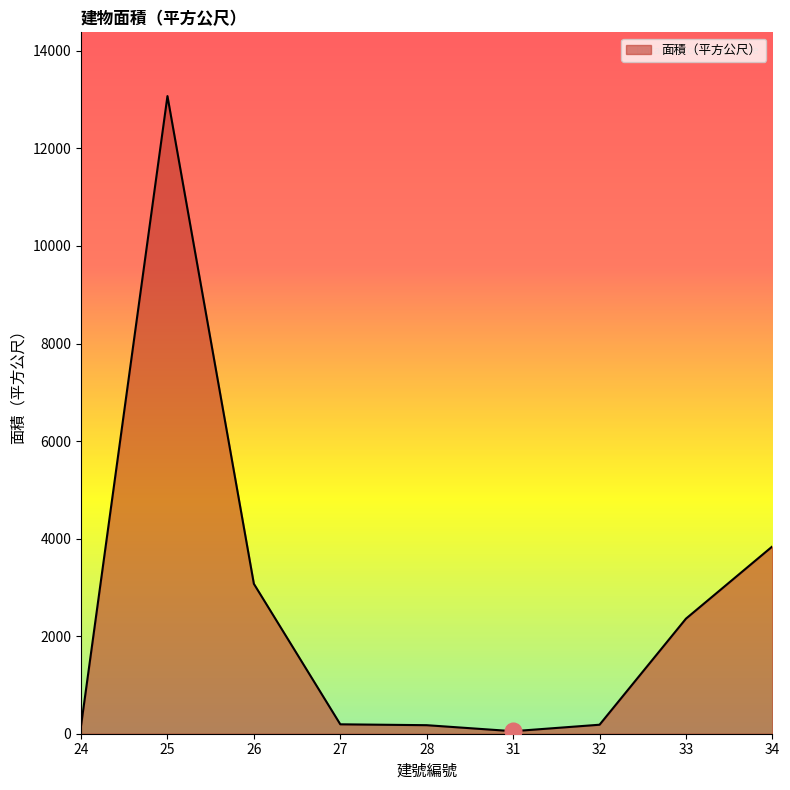

Between 33 and 27, which is larger?

33